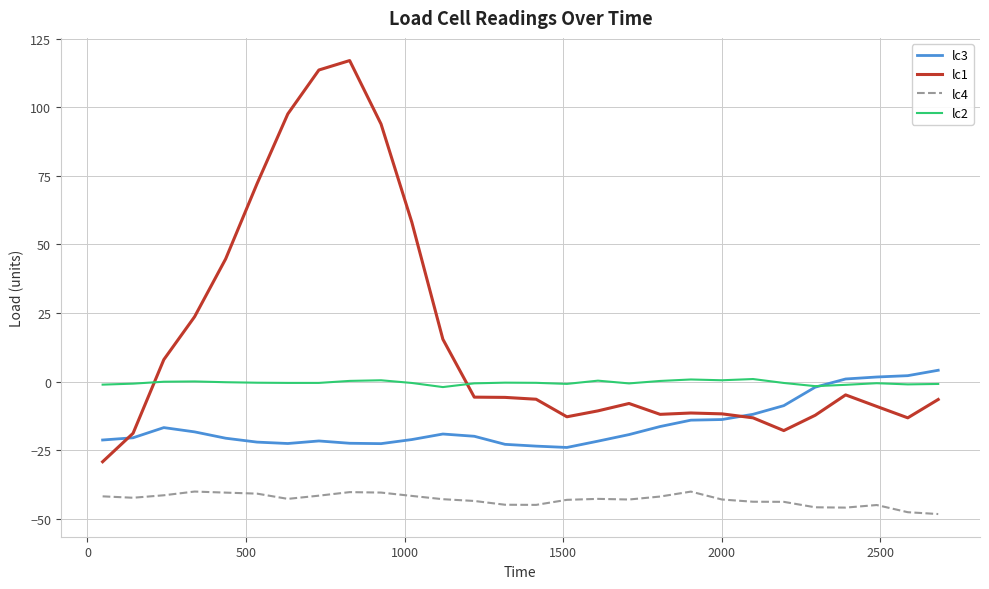

Which series has the largest total across all categories?

lc1